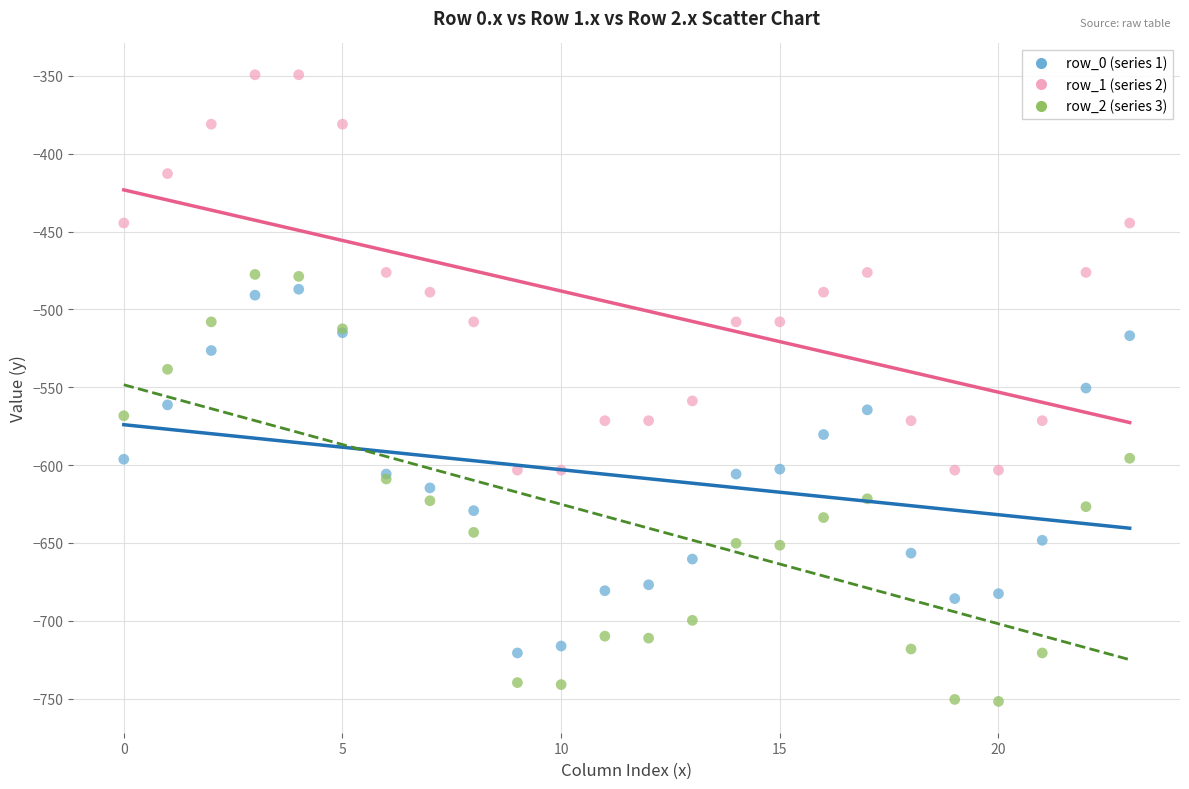

Which series reaches the maximum Y coordinate?

row_1 (series 2)